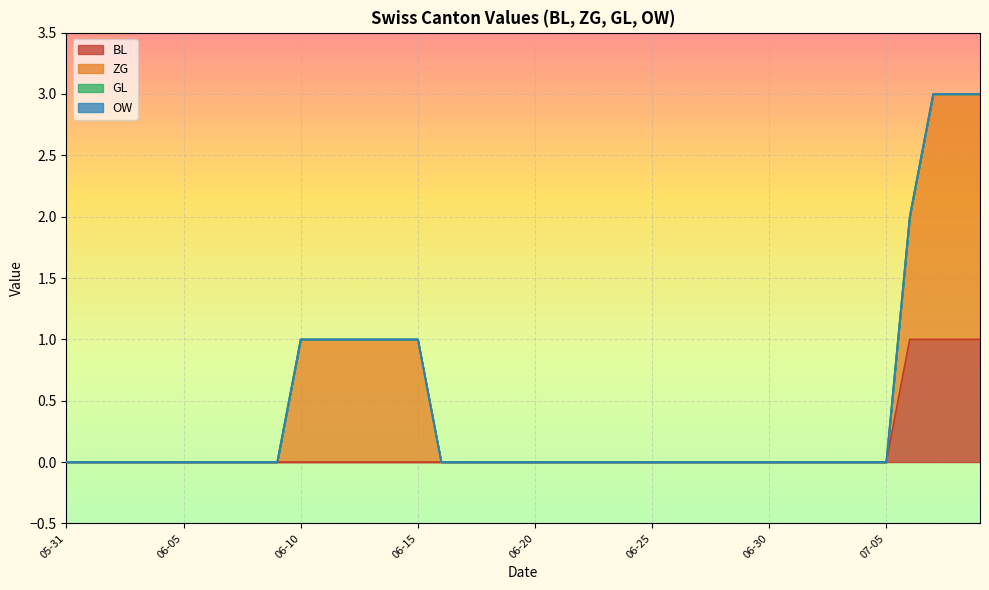

Count the ZG values in the range 0 to 1.

37